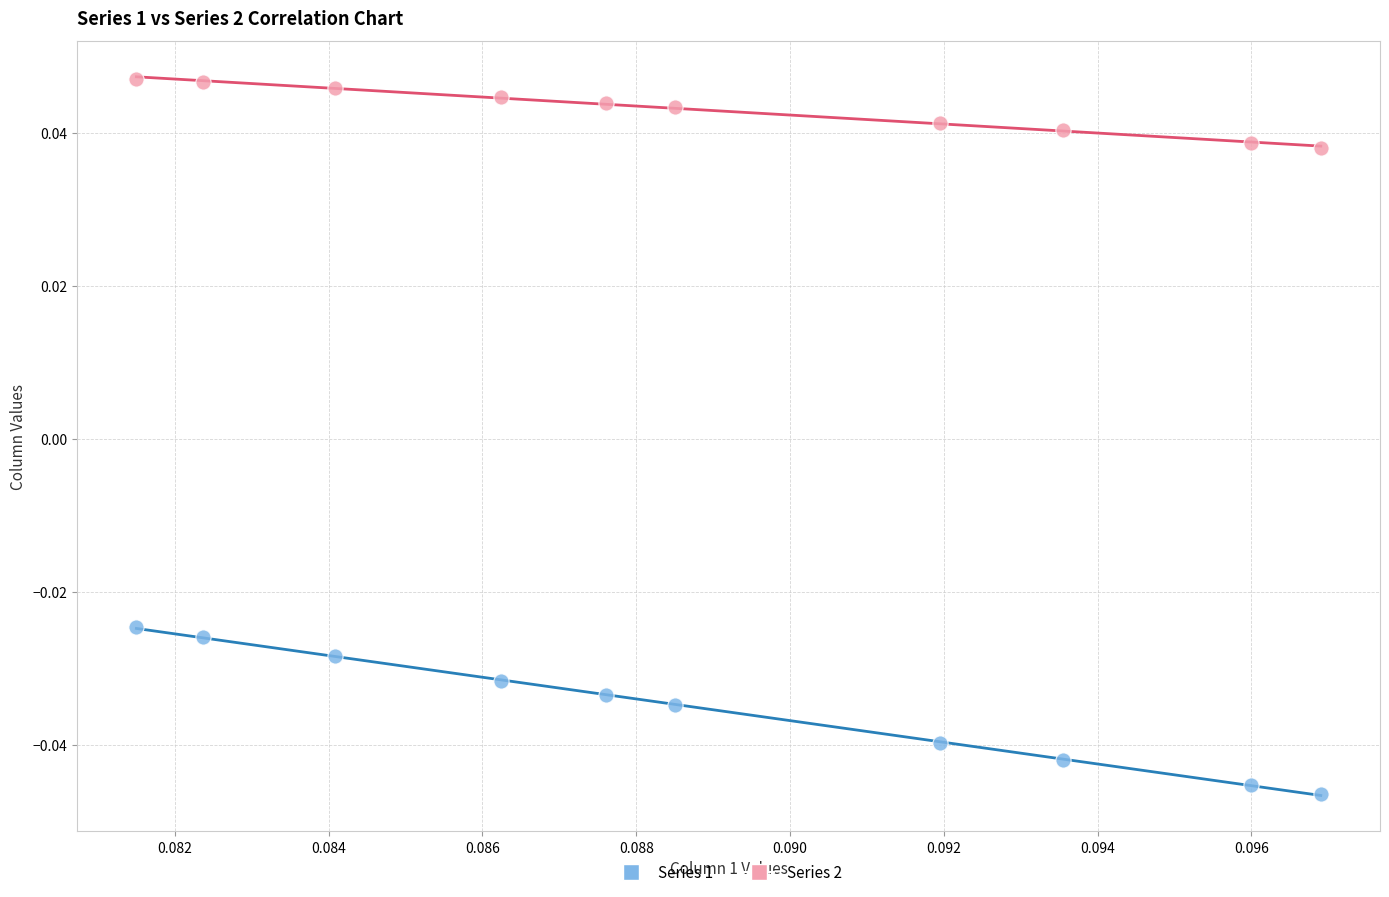

Which series has the largest Y range (max minus min)?

Series 1